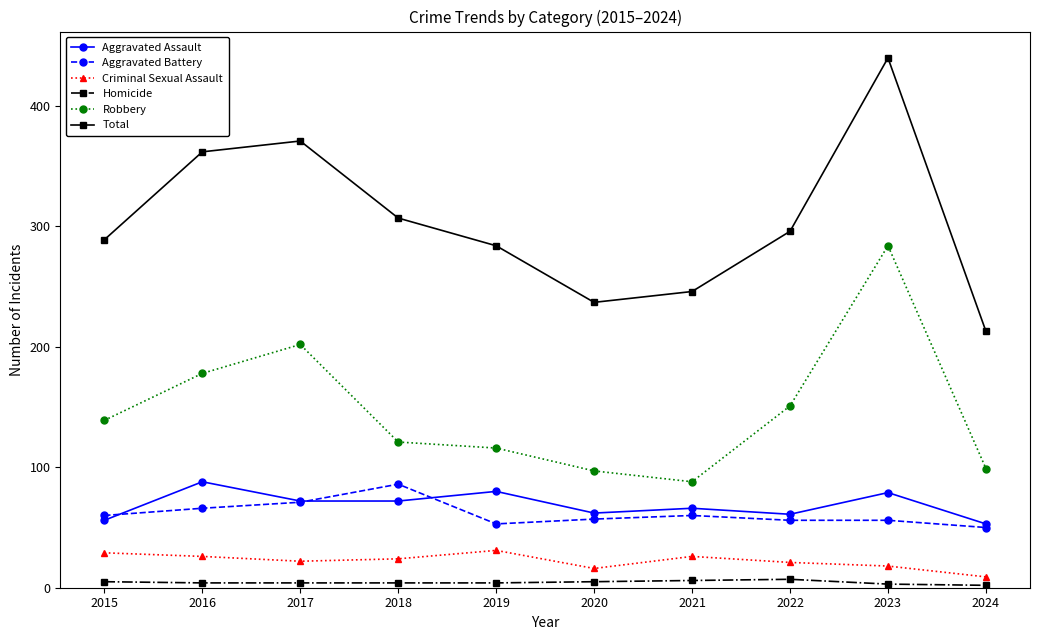

The Aggravated Battery series shows 80 at 2019. True or false?

False